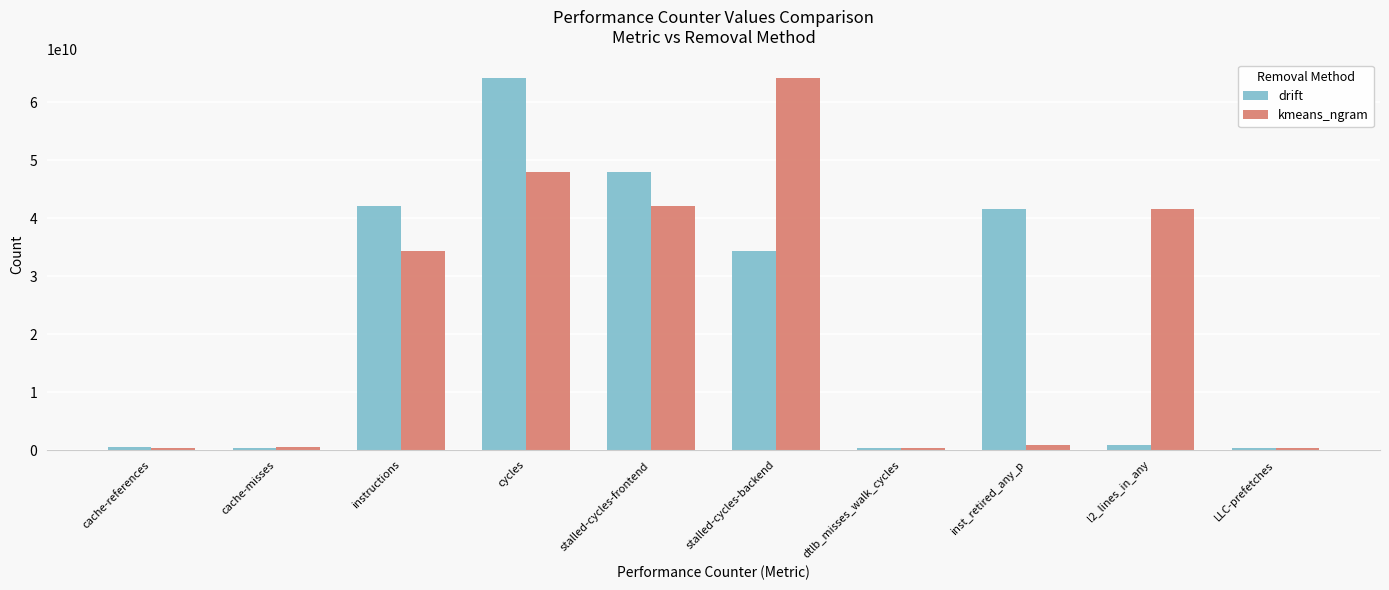

Which category has the highest value in the drift series?

cycles